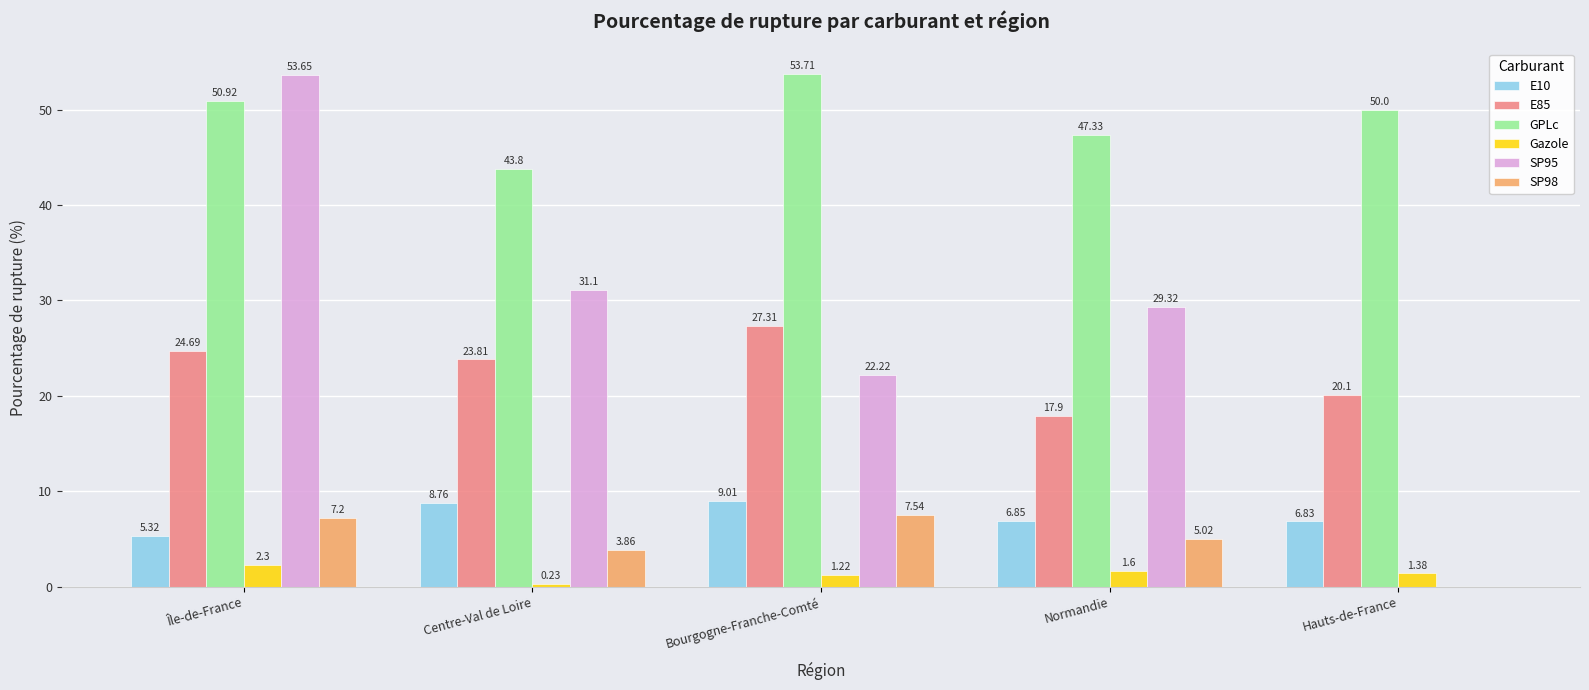

What are all the series names shown in the legend?

E10, E85, GPLc, Gazole, SP95, SP98